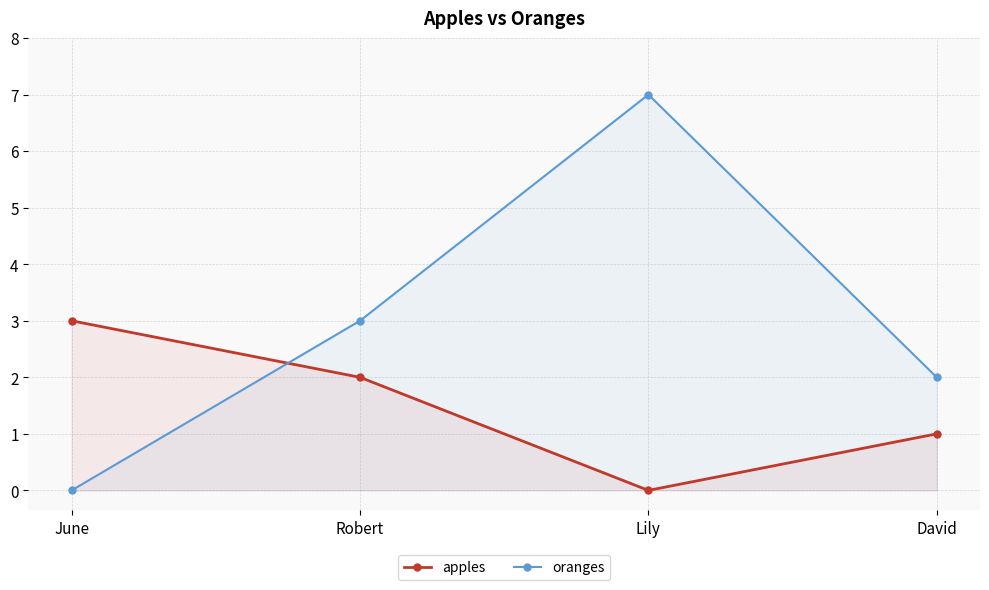

What is the difference between the oranges values at Robert and Lily?

4